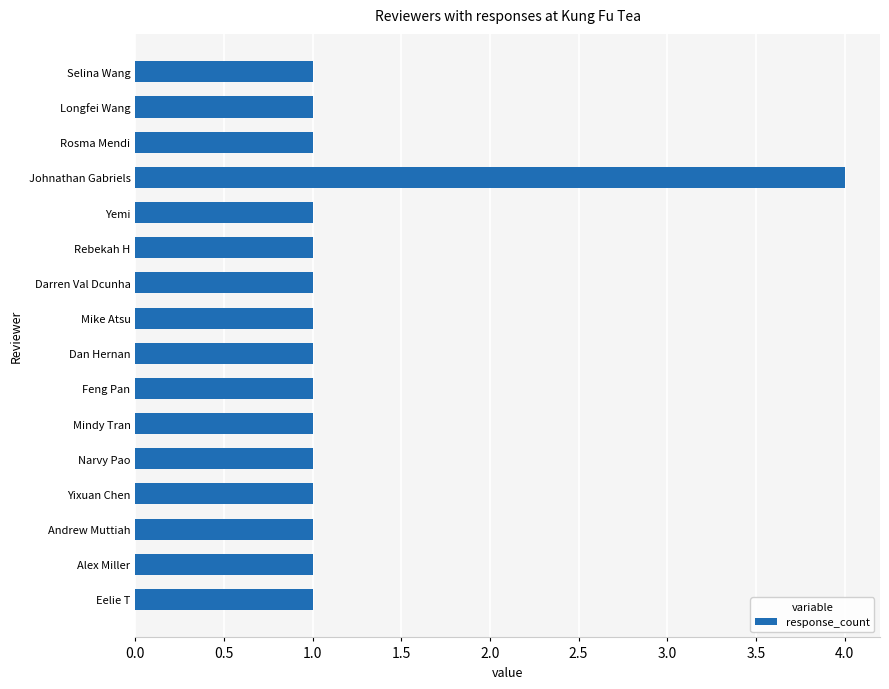

What is the sum of all values?

19